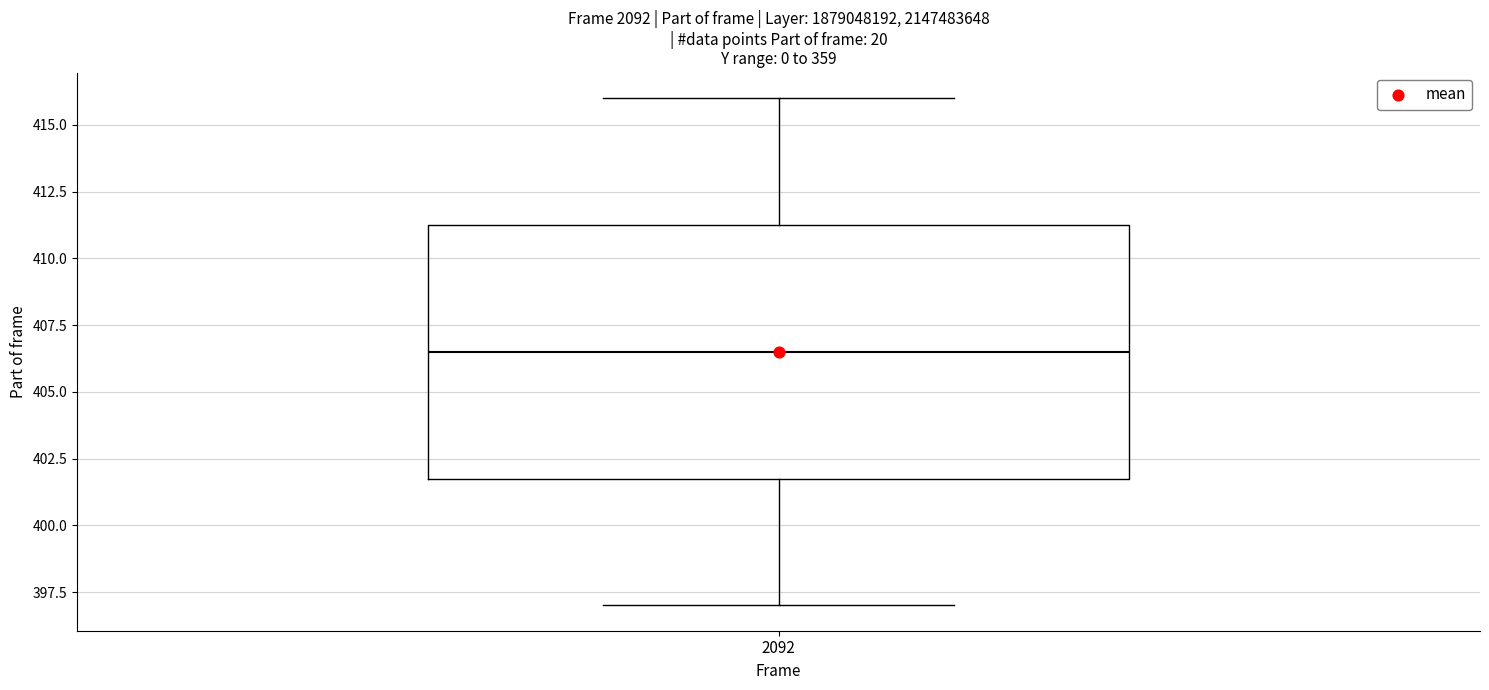

Read this box plot against the y-axis: the position of the median line, the range covered by the box, and the ends of both whiskers. The values are not printed on the chart, so give them approximately, as read against the axis.

median 406.5, box 402.0 to 411.5, whiskers 397.0 to 416.0